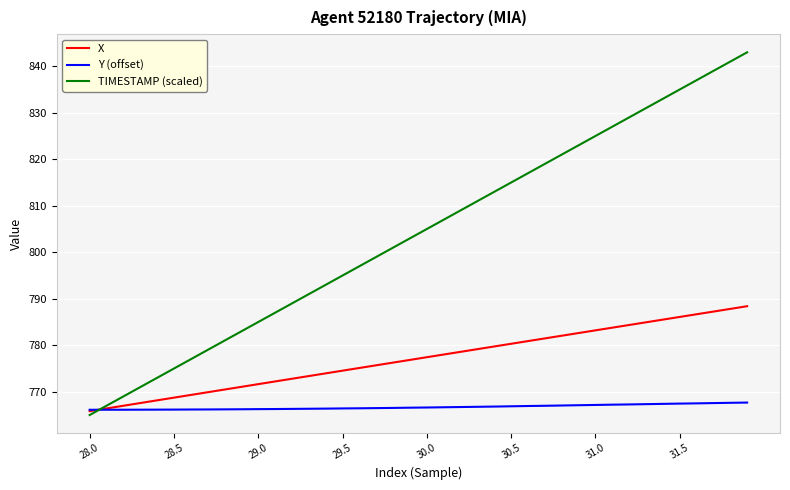

Which series has the largest total across all categories?

TIMESTAMP (scaled)